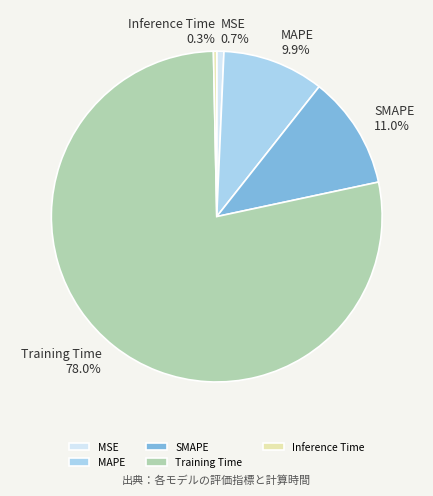

Combined, do Training Time and MSE account for over 50%?

Yes